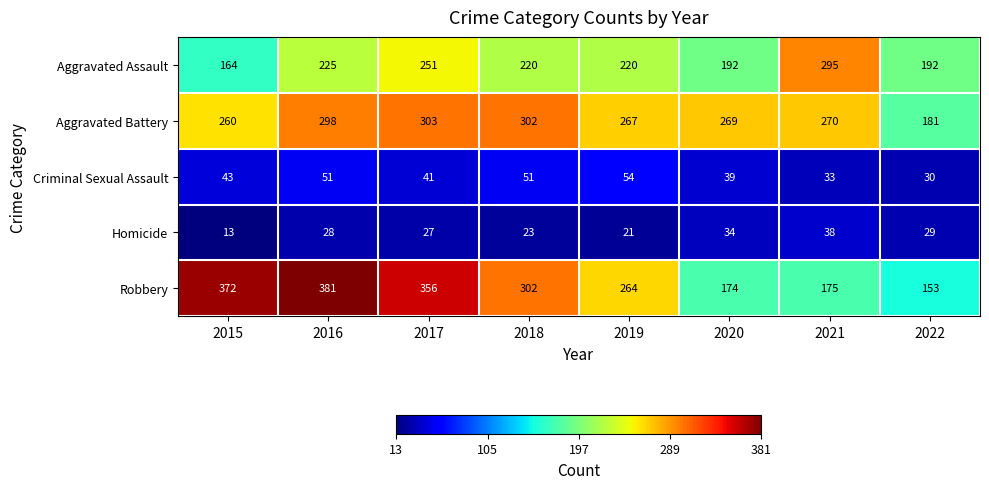

What is the minimum value shown in the chart?

13